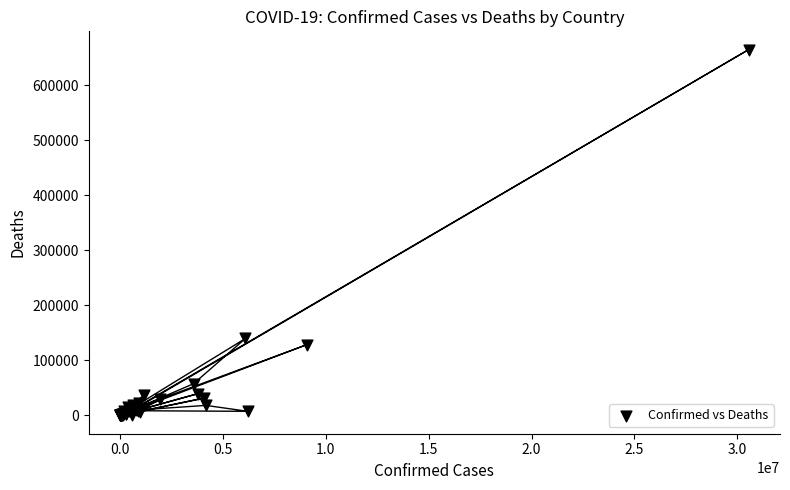

What Y value in the scatter plot is closest to 332173?

139809